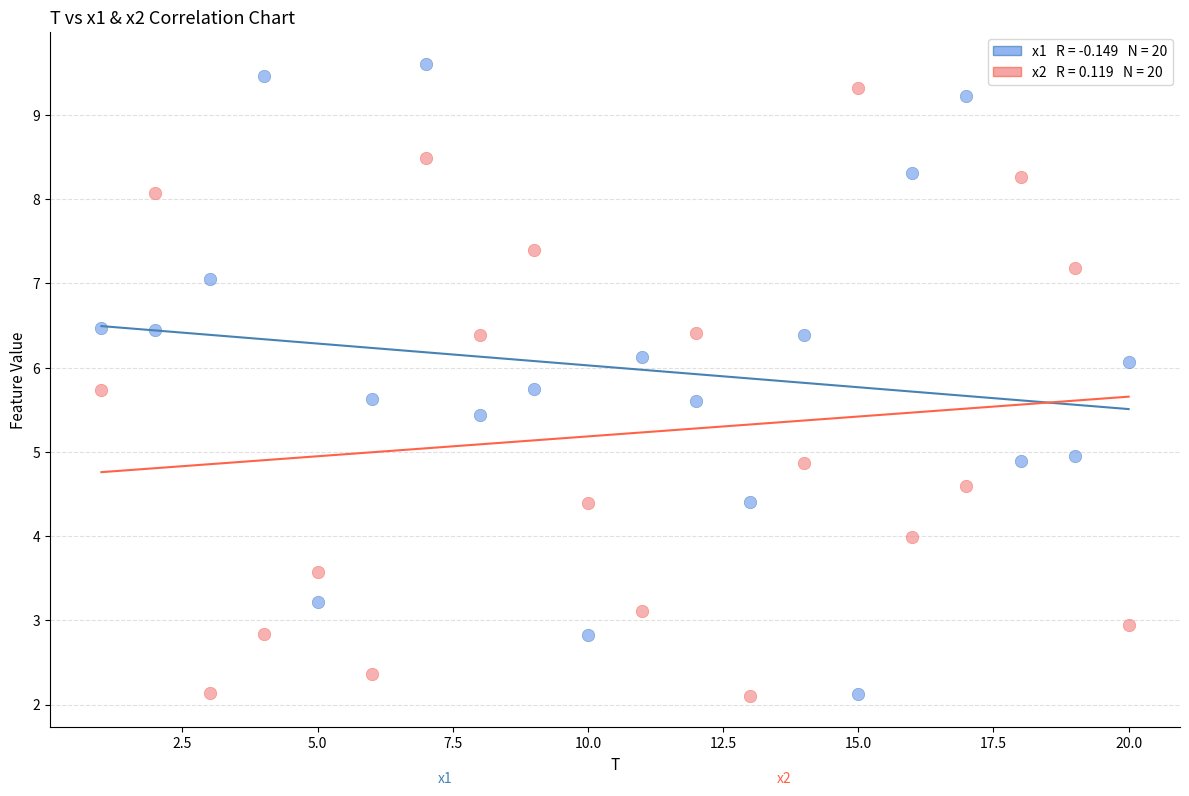

Across all data points, what is the range of Y values (max minus min)?

7.5